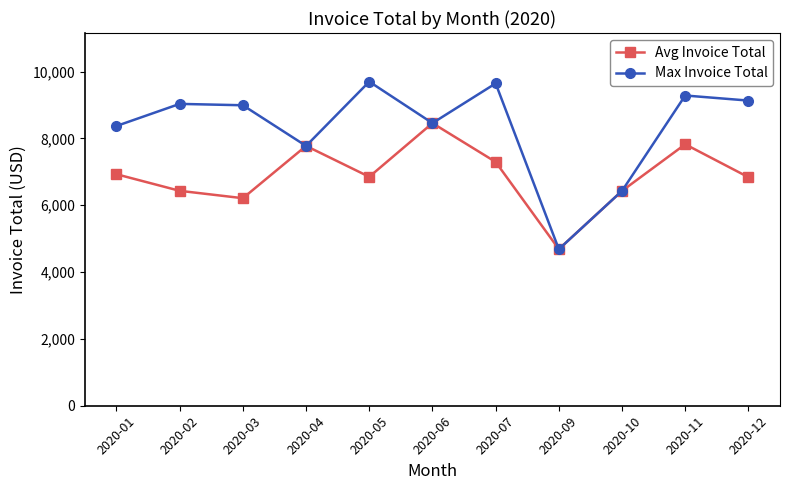

What is the value of the Avg Invoice Total point at the 2nd from the left?

6433.0